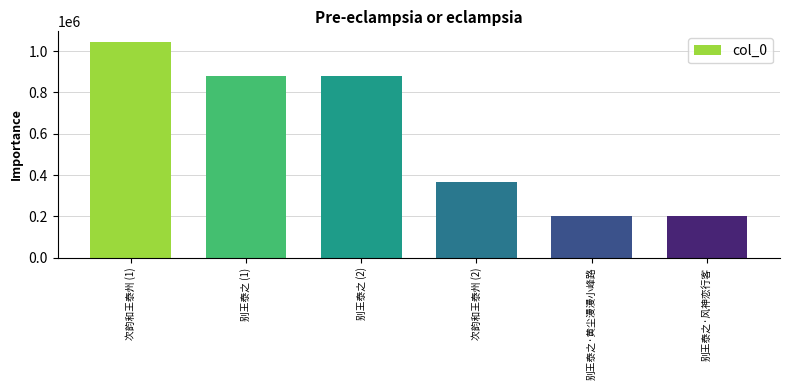

What is the change in value from 别王泰之 (1) to 别王泰之 (2)?

-154